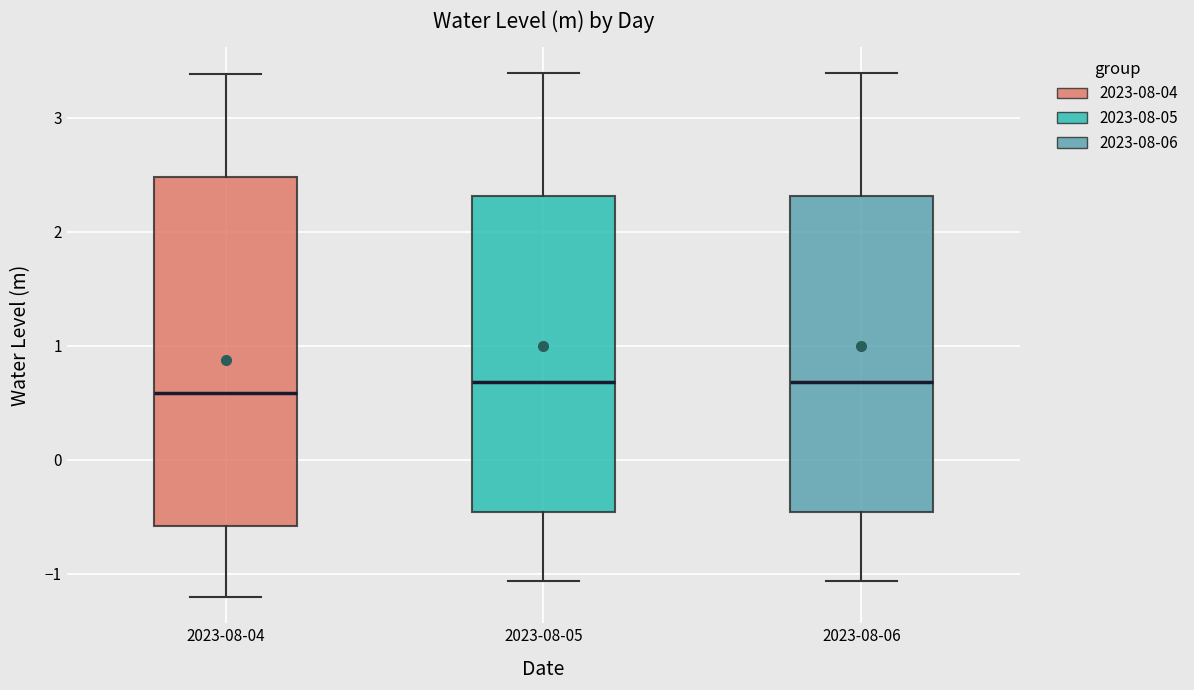

Reading left to right, transcribe this box plot: for each box, give where its median line is, the range the box spans, and where its two whiskers end, as read against the y-axis. The values are not printed on the chart, so give them approximately, as read against the axis.

2023-08-04: median 0.6, box -0.6 to 2.5, whiskers -1.2 to 3.4
2023-08-05: median 0.7, box -0.5 to 2.3, whiskers -1.1 to 3.4
2023-08-06: median 0.7, box -0.5 to 2.3, whiskers -1.1 to 3.4